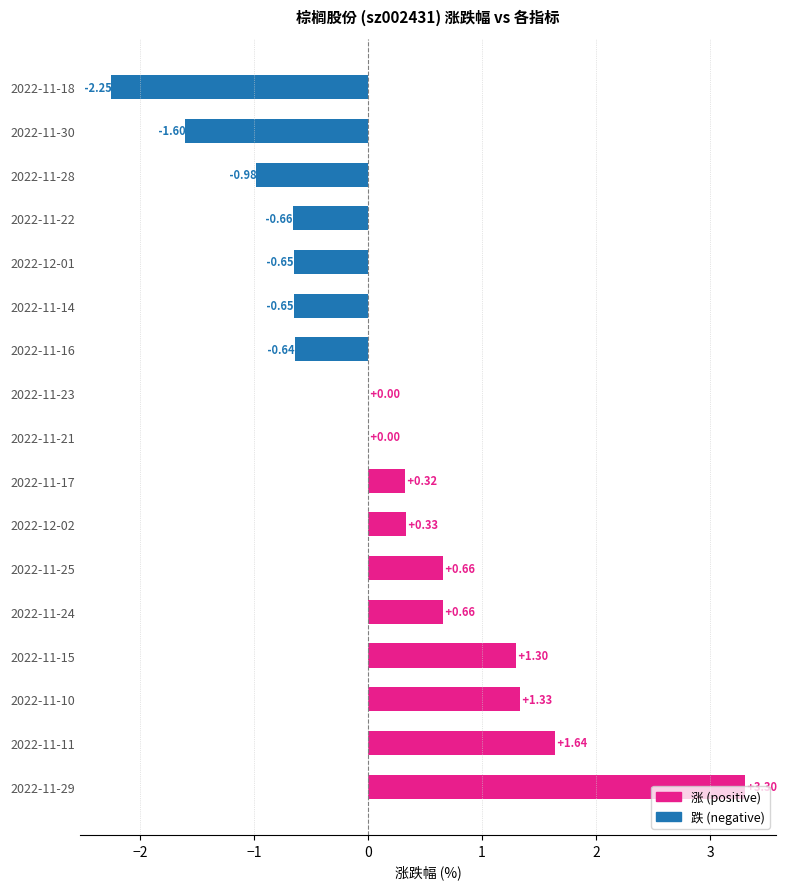

Which has a higher value, 2022-11-15 or 2022-11-30?

2022-11-15